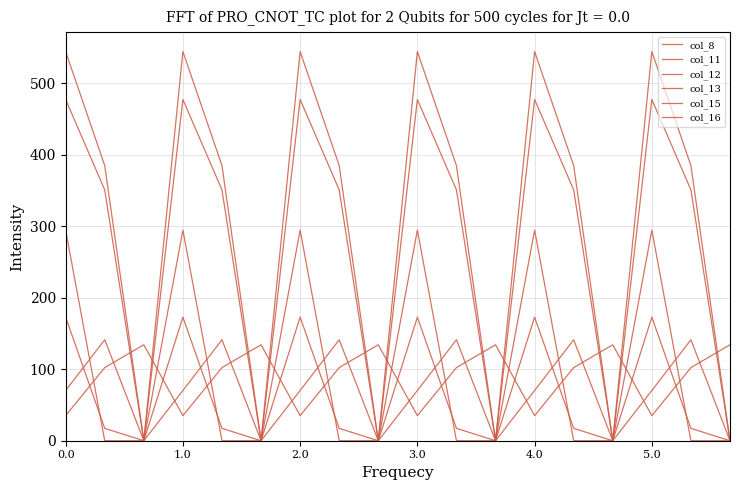

How many intersections are there between col_15 and col_16?

6